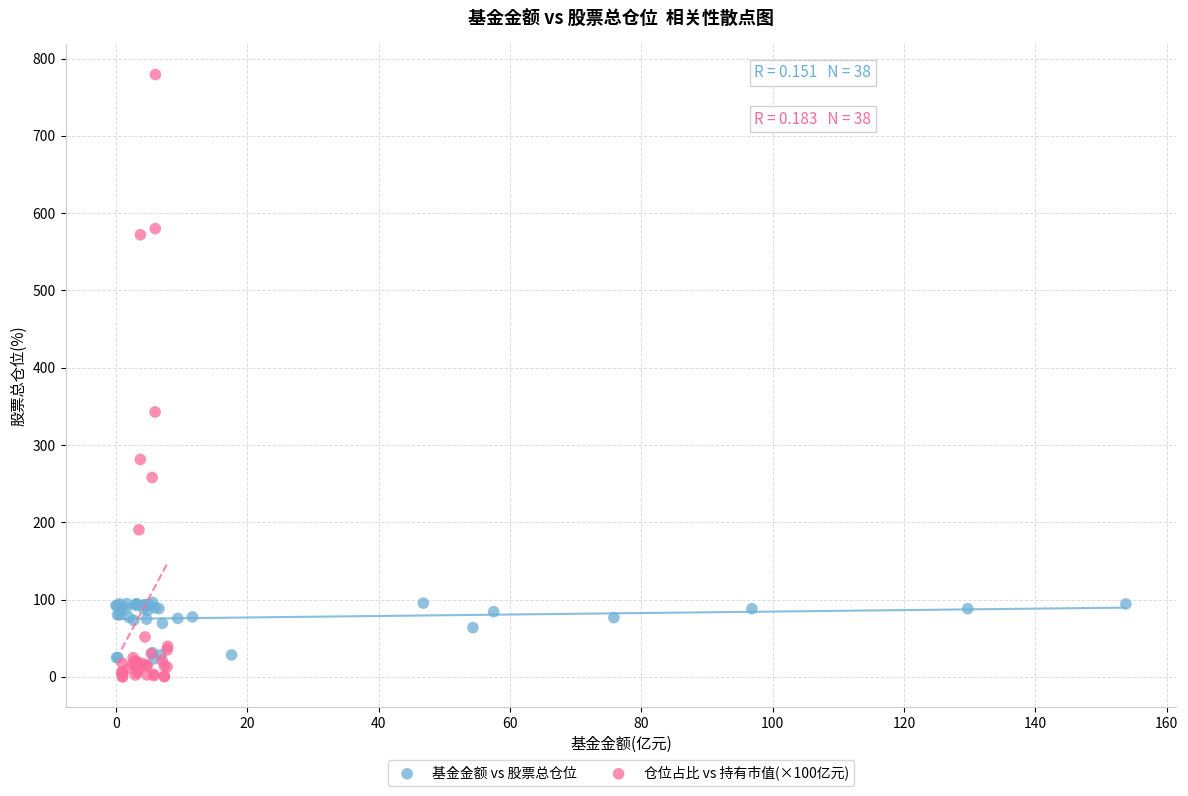

Which series reaches the maximum Y coordinate?

仓位占比 vs 持有市值(×100亿元)